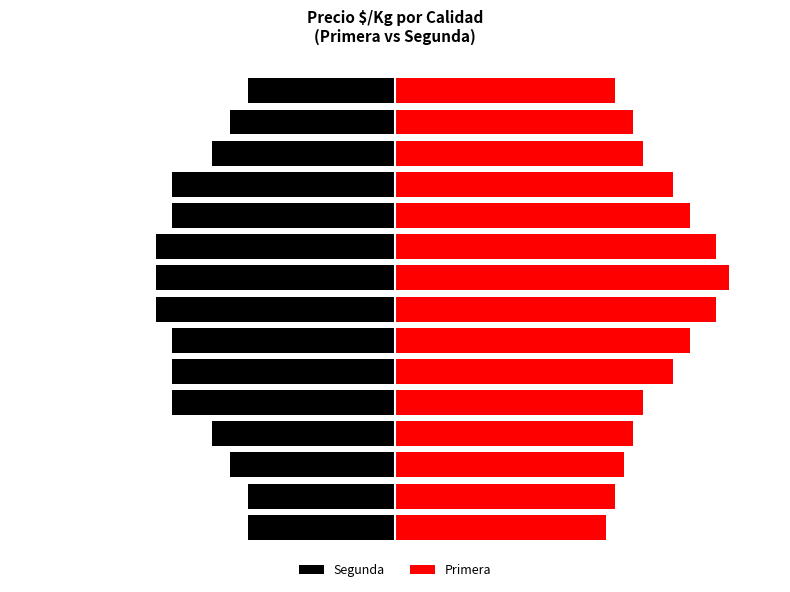

Which category has the lowest value across all series?

7